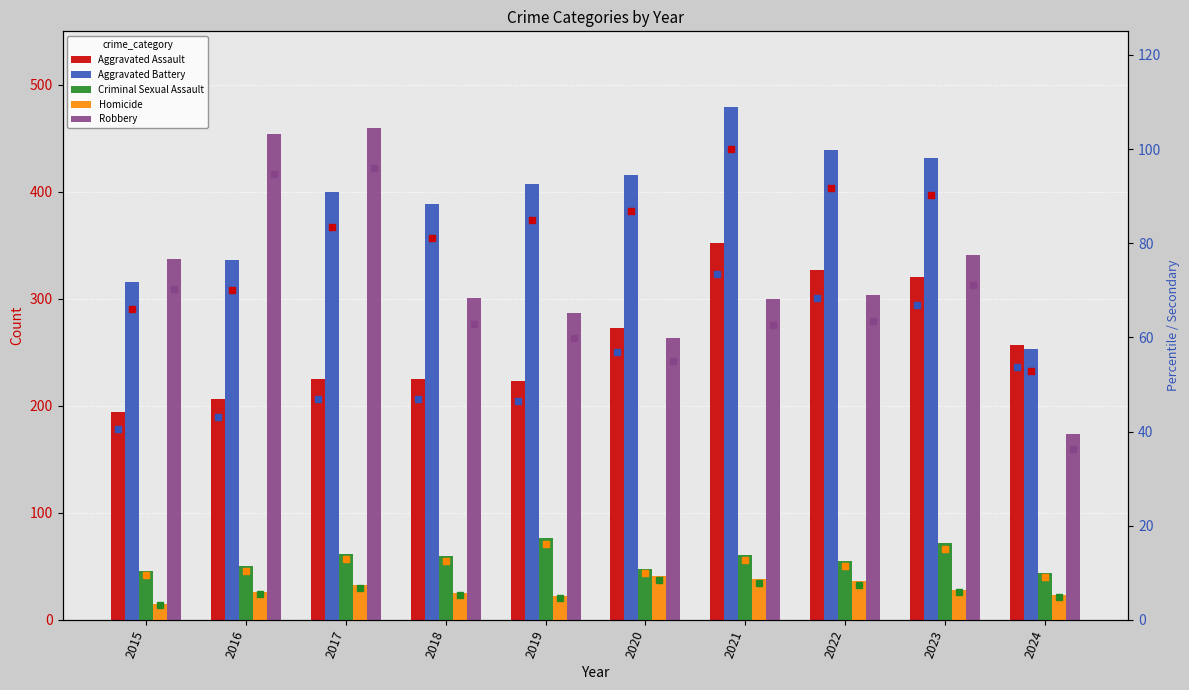

Reading left to right, transcribe all the data shown in this chart.

Aggravated Assault: 2015=194	2016=206	2017=225	2018=225	2019=223	2020=273	2021=352	2022=327	2023=320	2024=257
Aggravated Battery: 2015=316	2016=336	2017=400	2018=389	2019=407	2020=416	2021=479	2022=439	2023=432	2024=253
Criminal Sexual Assault: 2015=46	2016=50	2017=62	2018=60	2019=77	2020=48	2021=61	2022=55	2023=72	2024=44
Homicide: 2015=15	2016=26	2017=33	2018=25	2019=22	2020=41	2021=38	2022=36	2023=28	2024=23
Robbery: 2015=337	2016=454	2017=460	2018=301	2019=287	2020=263	2021=300	2022=304	2023=341	2024=174